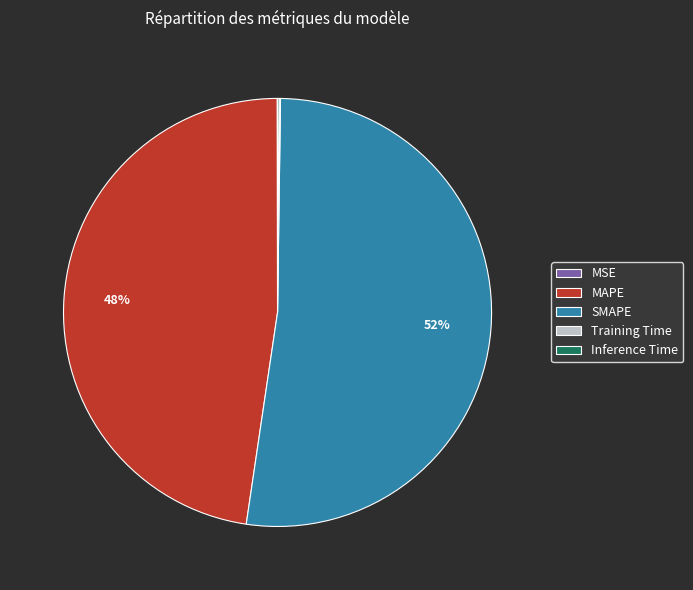

Which category has the biggest portion of the pie?

SMAPE